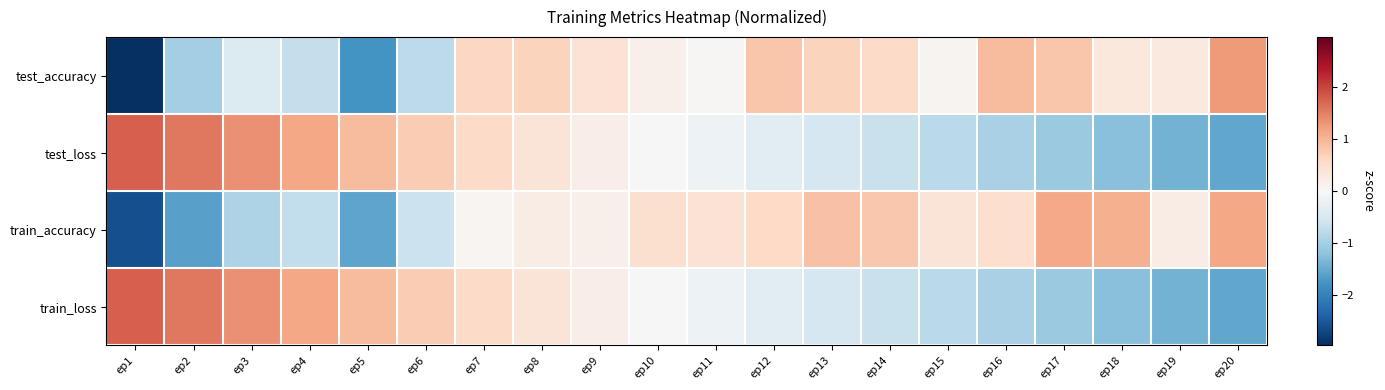

Which label corresponds to the smallest value in the chart?

ep1